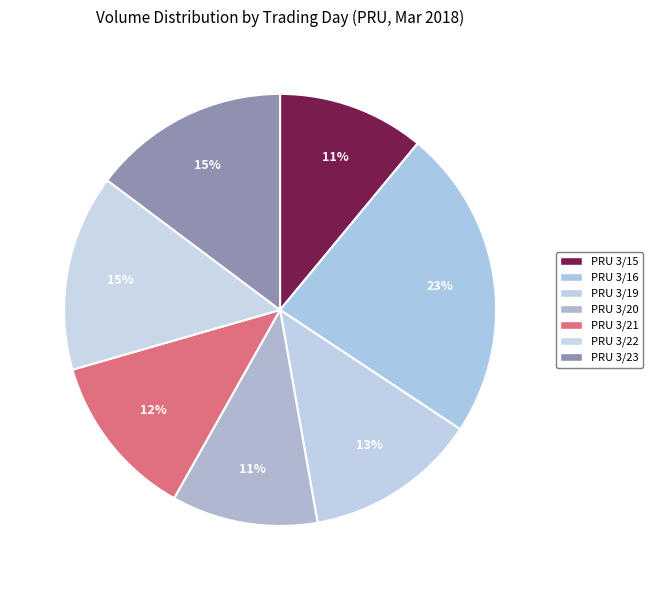

To the nearest percent, what percentage of the pie is PRU 3/16?

23%